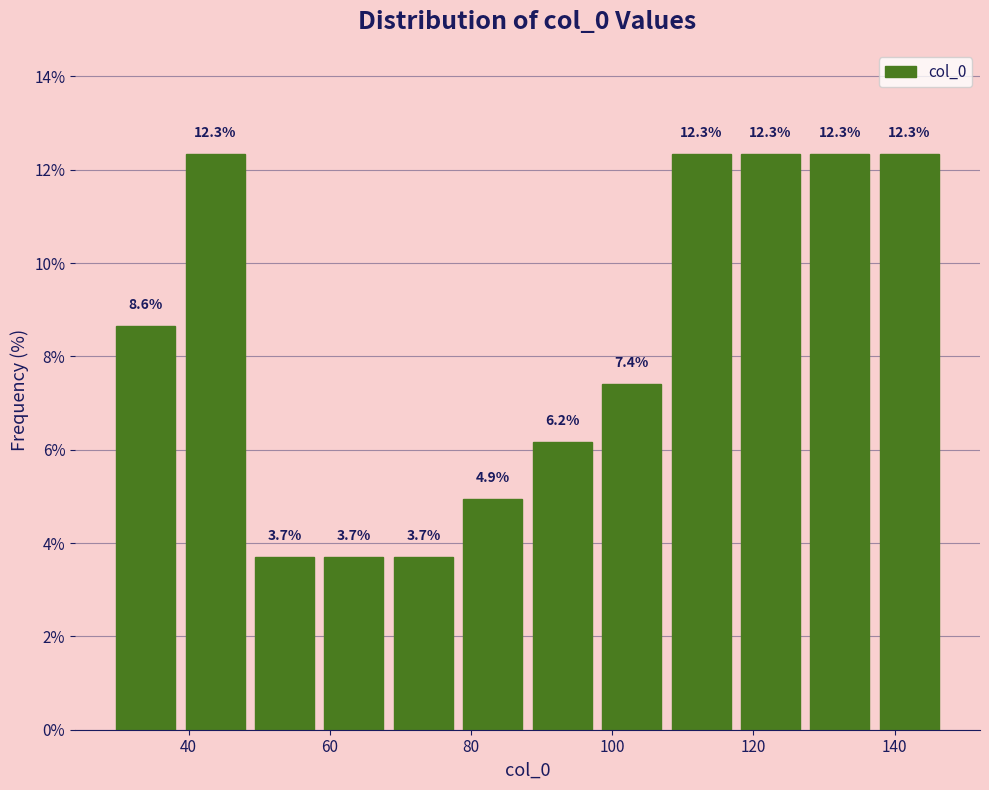

How tall is the bar that spans 68 to 78 on the x-axis? The bar edges are not printed on the chart, so give them approximately, as read against the axis.

3.7